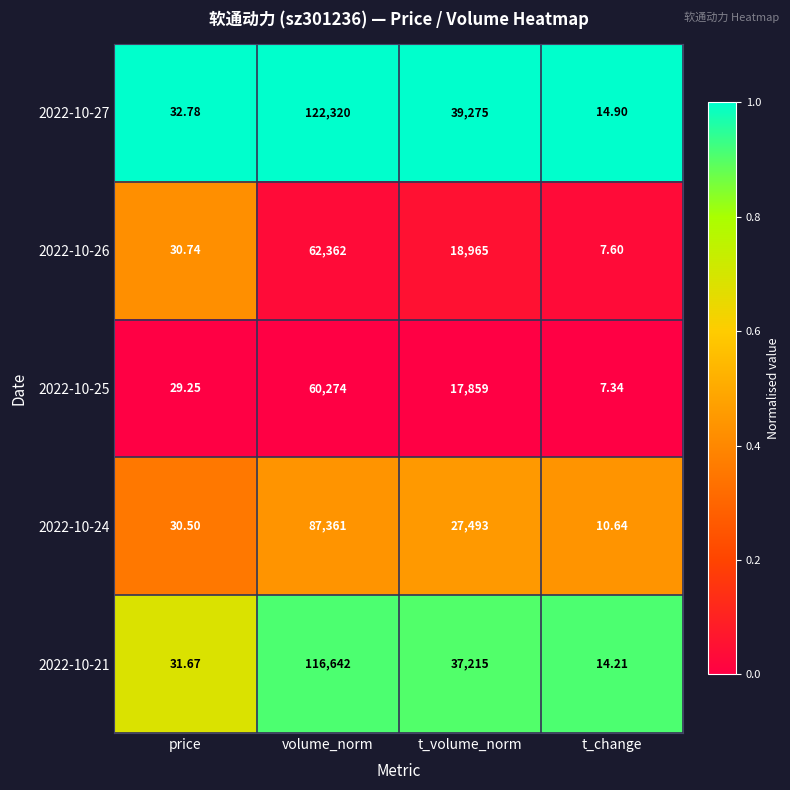

At which category is the sum across all series the highest?

volume_norm